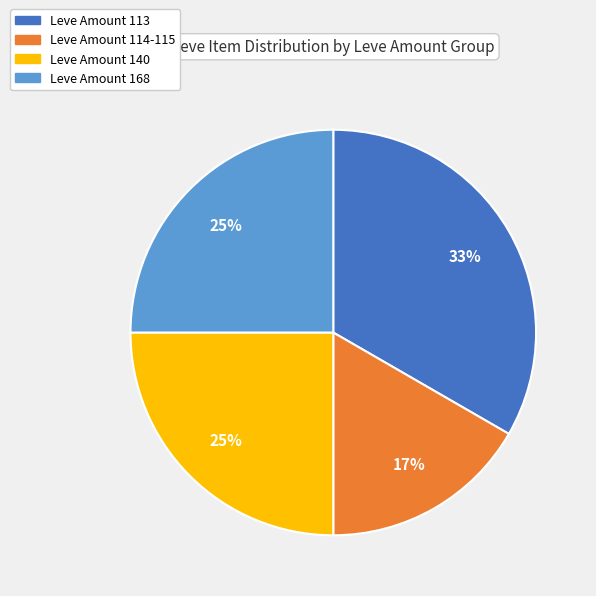

Does Leve Amount 114-115 account for over 50% of the chart?

No